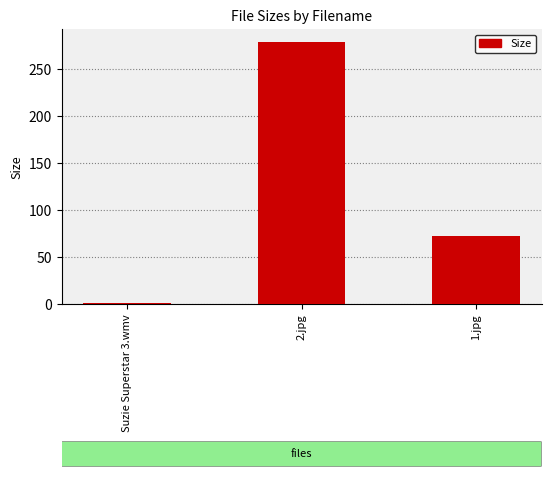

How many bars are there in total?

3